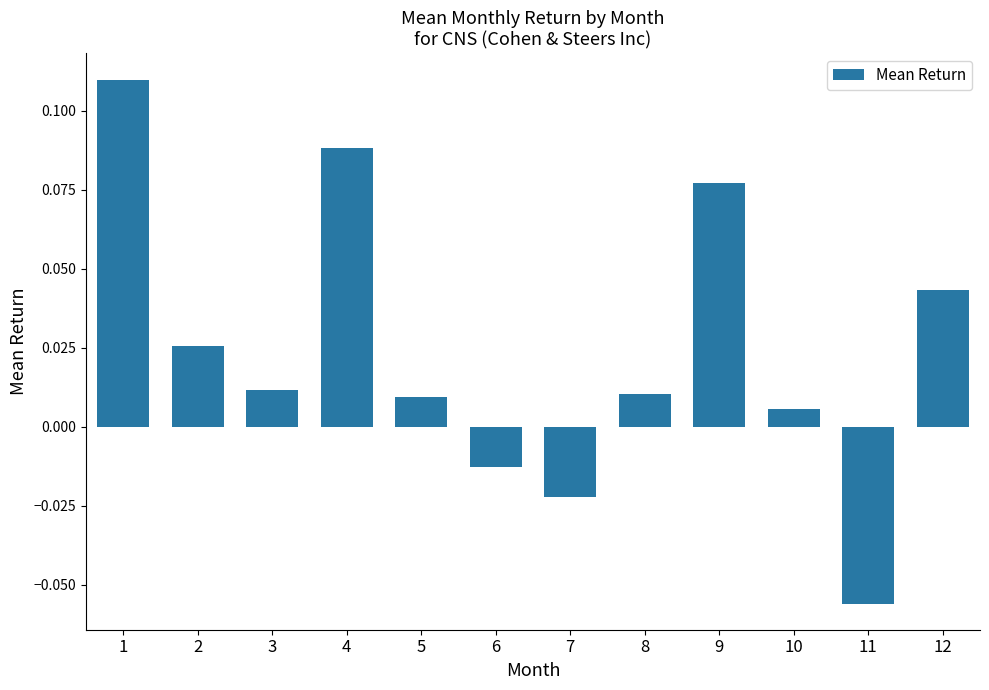

Which has a higher value, 7 or 9?

9